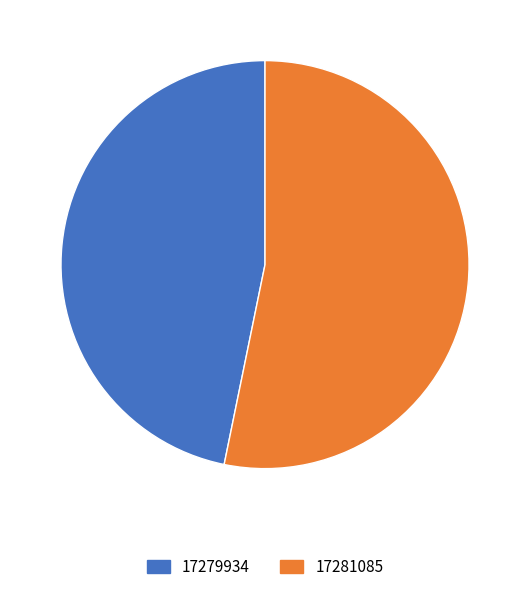

Is it true that 17281085 is 53% of the pie?

True